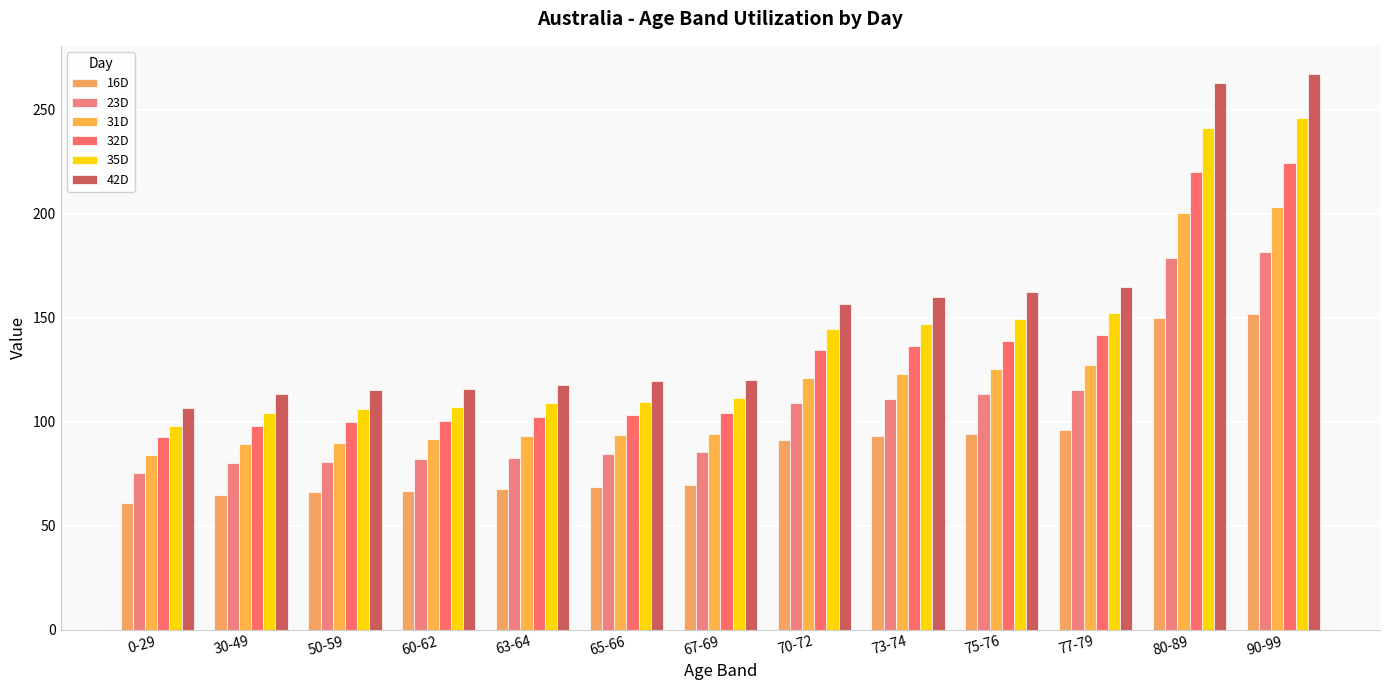

Which has a higher value, 75-76 or 73-74?

75-76